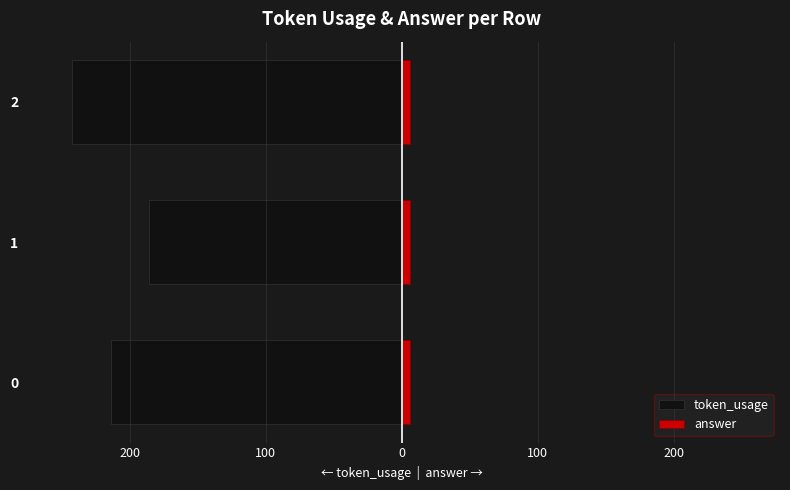

How many bars are there in each group?

2